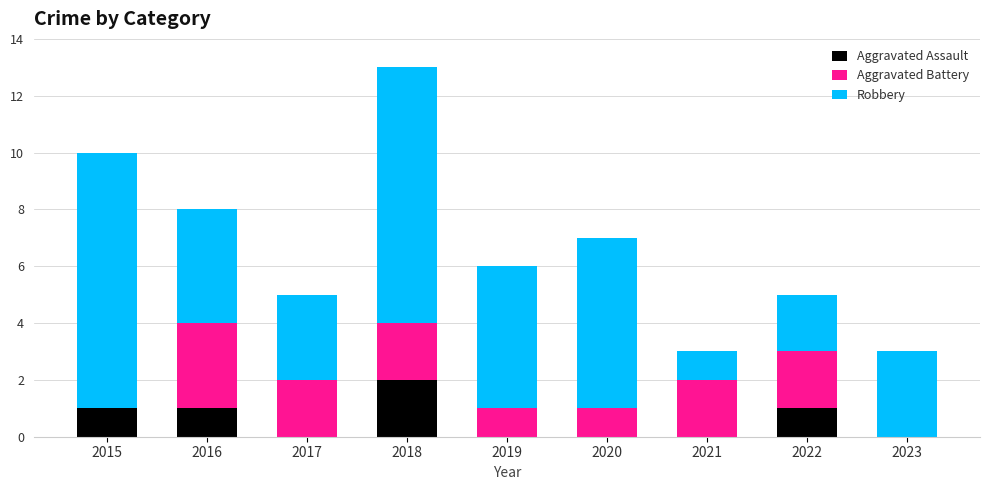

Count the number of data series in this chart.

3